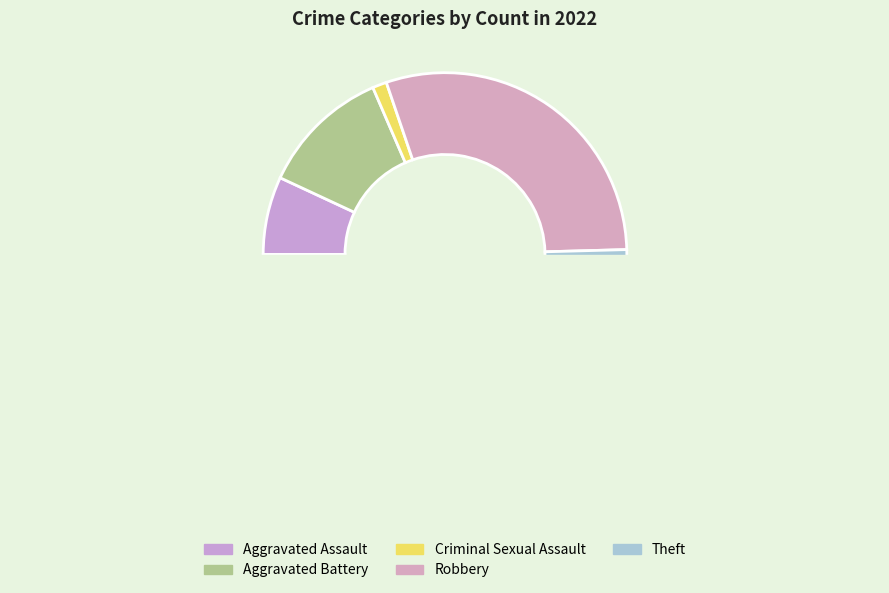

Combined, do Aggravated Battery and Criminal Sexual Assault account for over 50%?

No